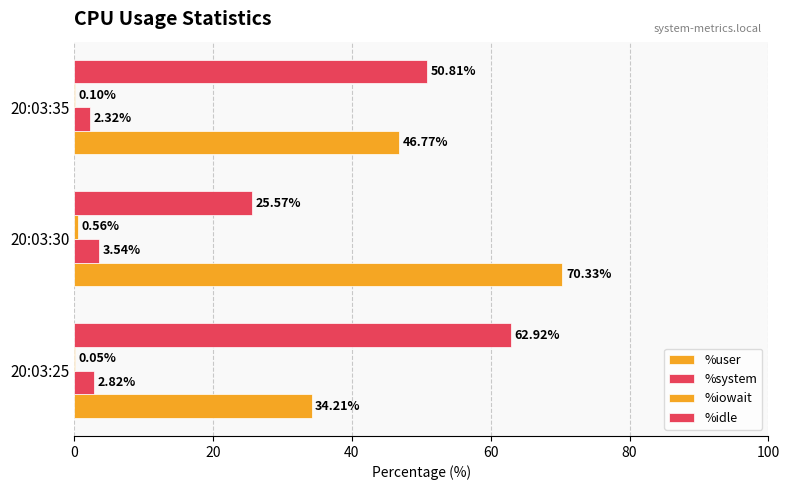

Count the number of data series in this chart.

4